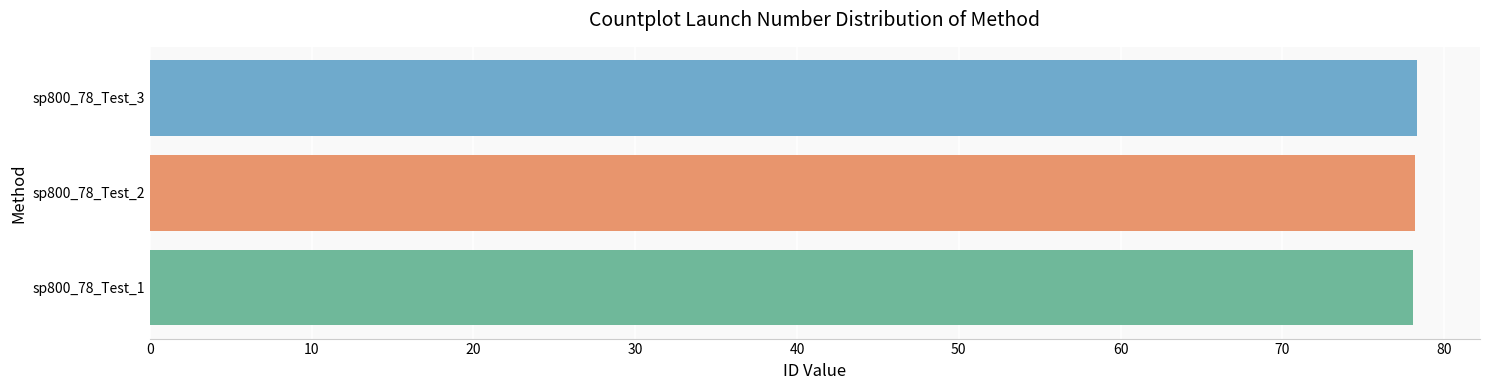

True or false: the data shows 78.2 at sp800_78_Test_2.

True